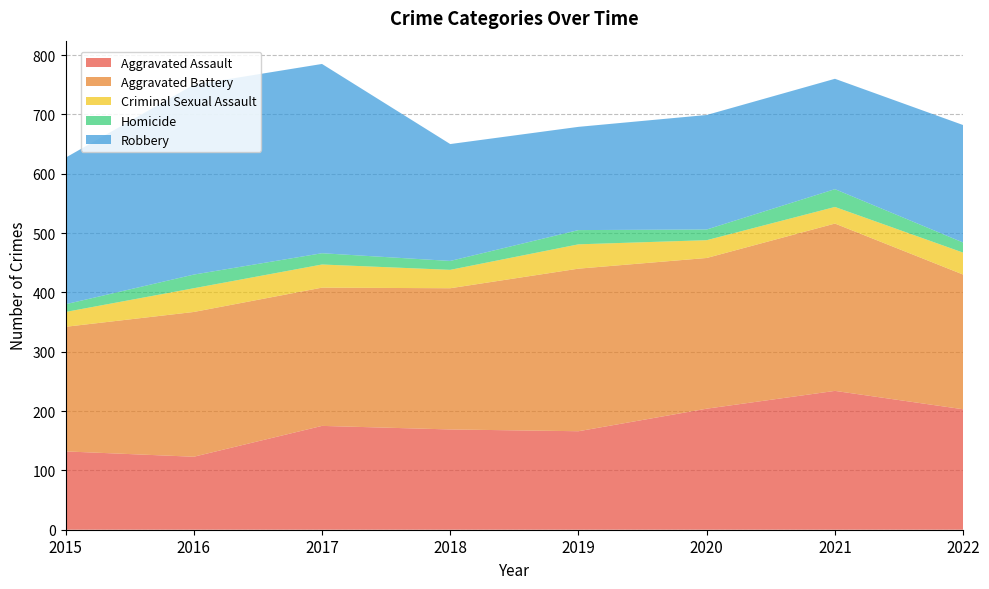

Reading left to right, list all the values displayed in this chart.

Aggravated Assault: 2015=132	2016=123	2017=175	2018=169	2019=166	2020=204	2021=234	2022=203
Aggravated Battery: 2015=210	2016=244	2017=233	2018=238	2019=274	2020=254	2021=282	2022=227
Criminal Sexual Assault: 2015=25	2016=40	2017=39	2018=31	2019=41	2020=30	2021=28	2022=37
Homicide: 2015=13	2016=23	2017=19	2018=15	2019=24	2020=18	2021=30	2022=17
Robbery: 2015=247	2016=320	2017=319	2018=197	2019=174	2020=193	2021=186	2022=198